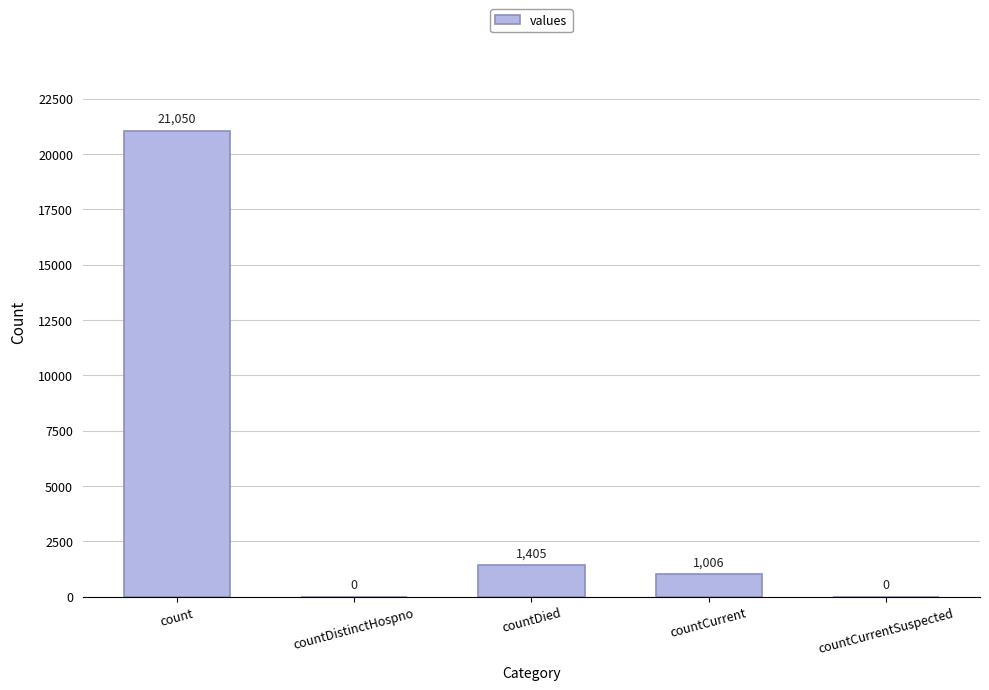

Which label corresponds to the largest value in the chart?

count